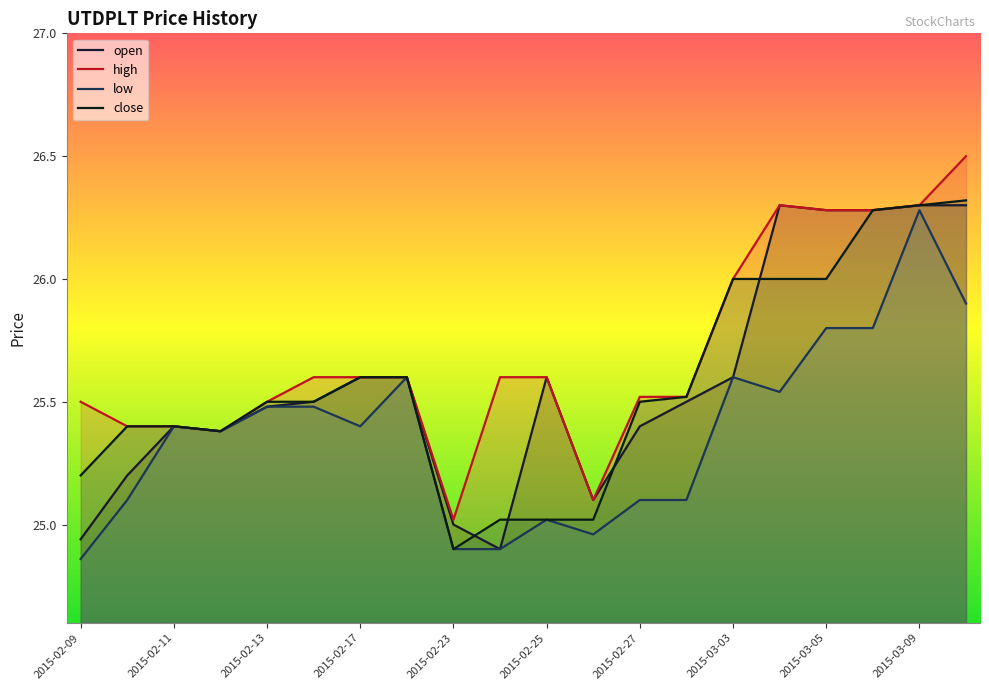

What is the sum of all close values?

511.5